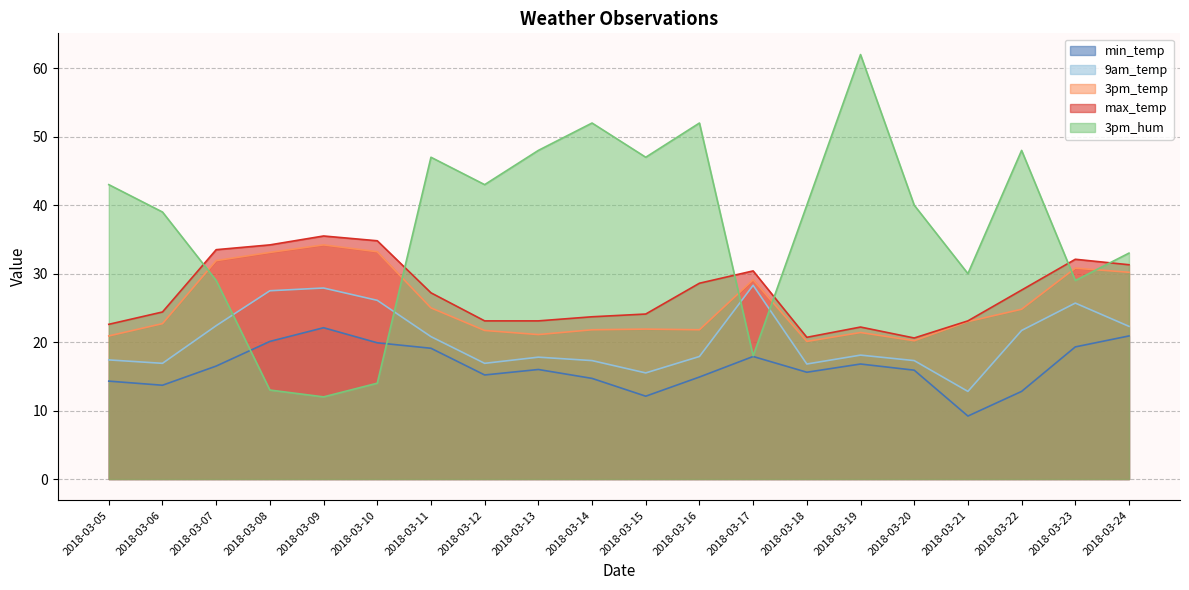

What is the sum of the min_temp values at 2018-03-06 and 2018-03-09?

35.8